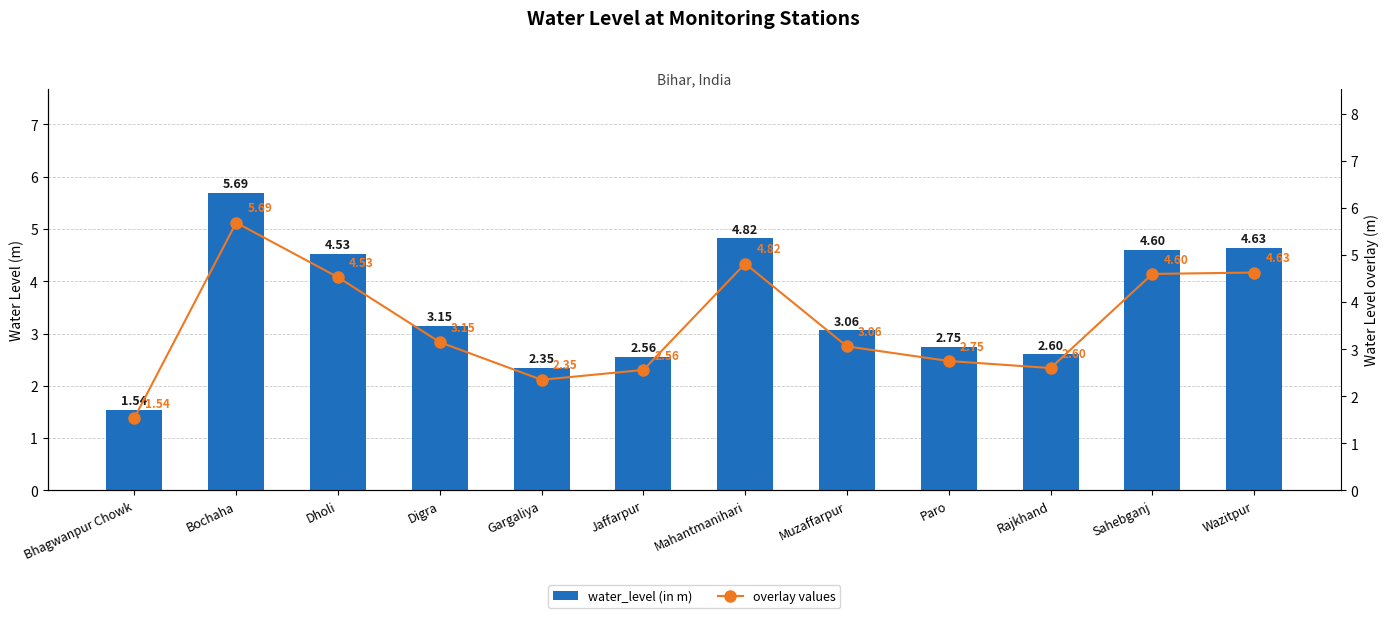

Count the number of categories in the chart.

12